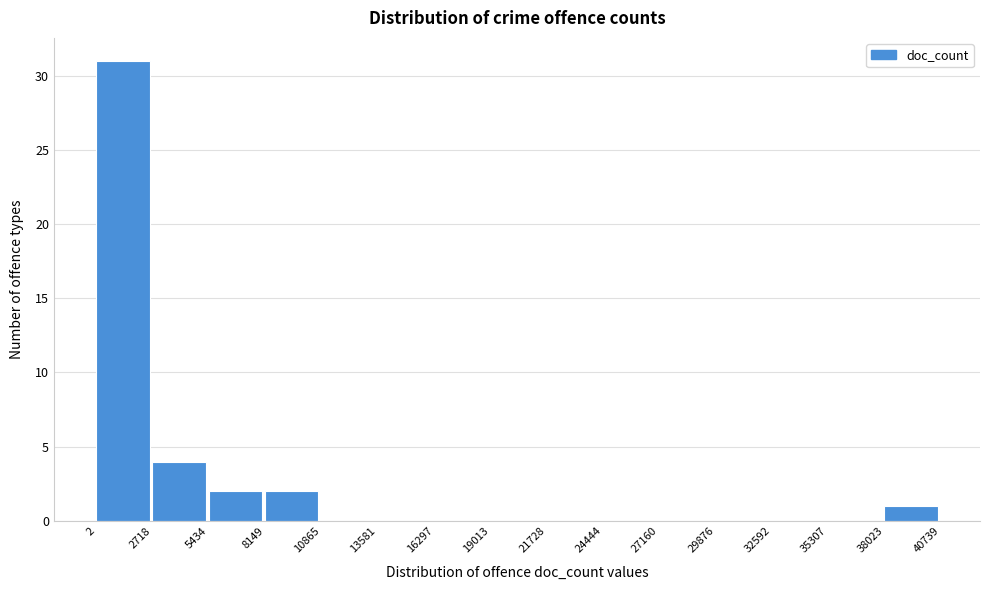

Reading left to right, list every bar in this chart as the range it spans on the x-axis followed by its height. The values are not printed on the chart, so give them approximately, as read against the axis.

2 to 2718: 31
2718 to 5434: 4
5434 to 8149: 2
8149 to 10865: 2
10865 to 13581: 0
13581 to 16297: 0
16297 to 19013: 0
19013 to 21728: 0
21728 to 24444: 0
24444 to 27160: 0
27160 to 29876: 0
29876 to 32592: 0
32592 to 35307: 0
35307 to 38023: 0
38023 to 40739: 1